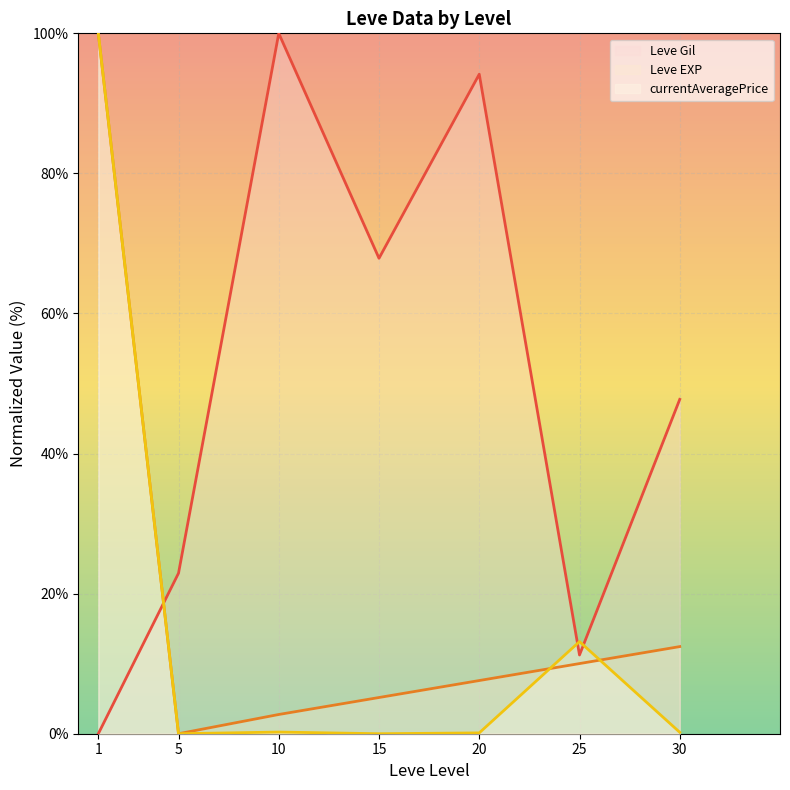

Reading right to left, list all the values displayed in this chart.

Leve Gil: 47.7	11.2	94.2	67.9	100.0	22.9	0.0
Leve EXP: 12.4	10.0	7.6	5.2	2.7	0.0	100.0
currentAveragePrice: 0.2	13.1	0.1	0.0	0.2	0.0	100.0